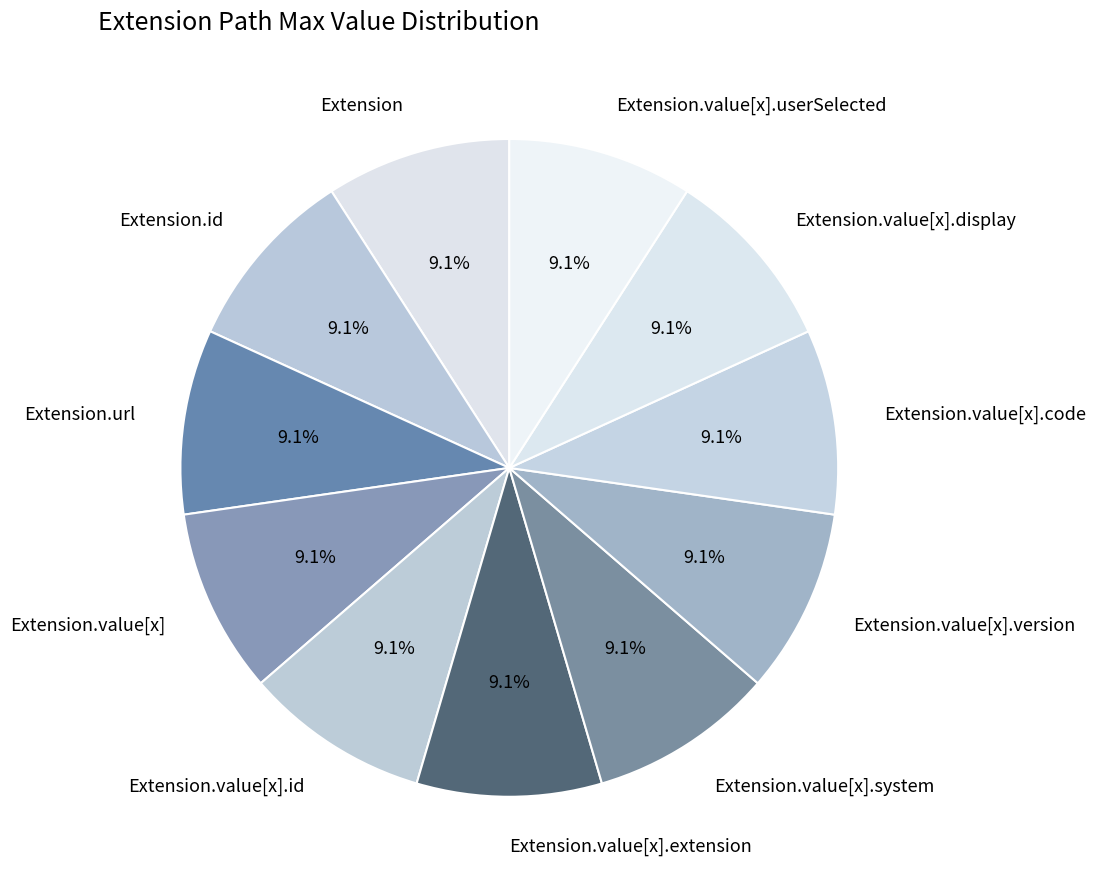

What is the ratio of the value at Extension.value[x].version to the value at Extension.id?

1.0